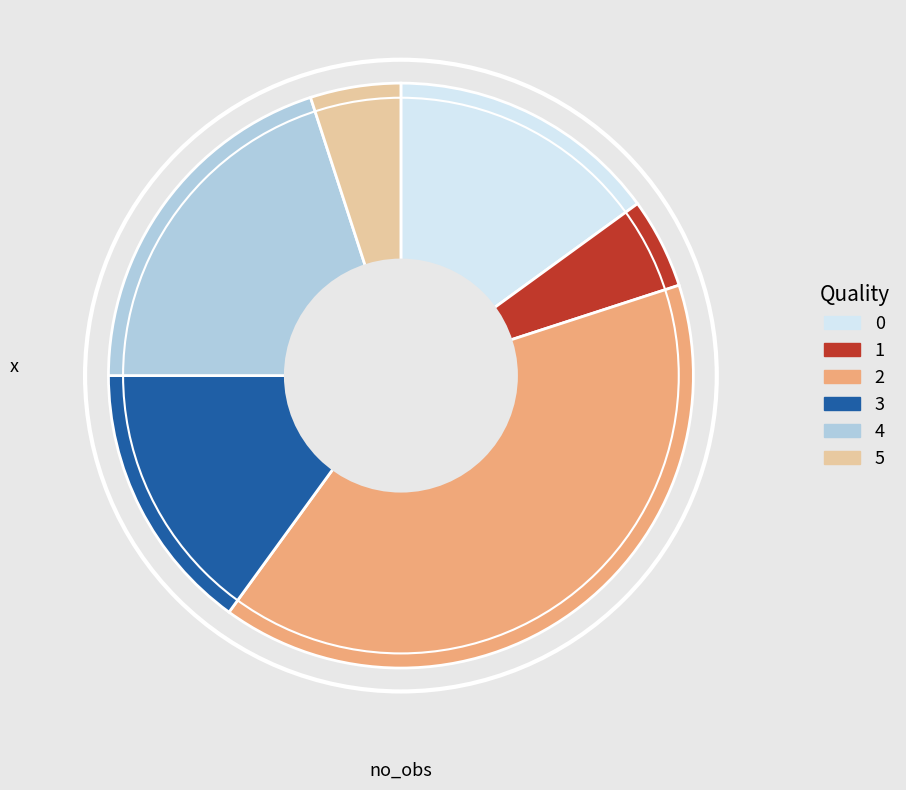

Do 3 and 4 together represent more than half of the pie?

No